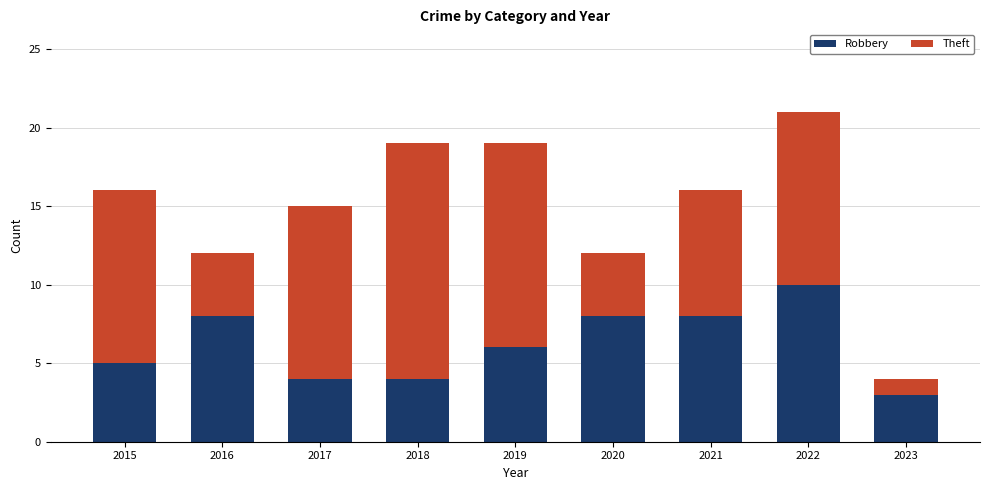

What is the sum of the Robbery values at 2017 and 2021?

12